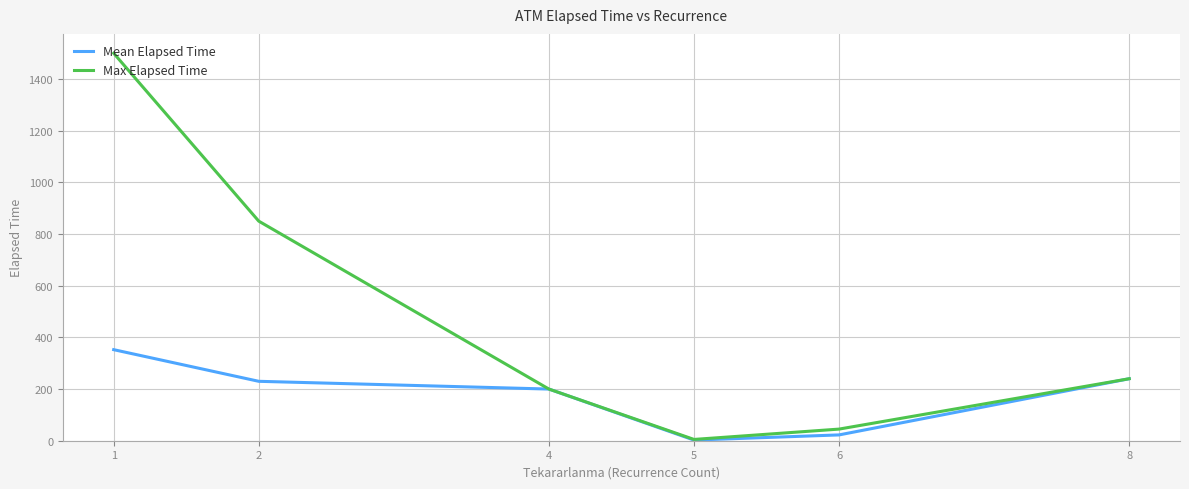

Rank the series by their average value, from lowest to highest.

Mean Elapsed Time, Max Elapsed Time